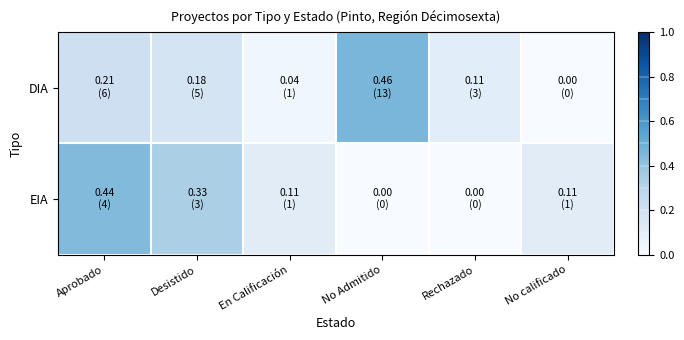

Reading left to right, transcribe all the data shown in this chart.

DIA: Aprobado=0.2	Desistido=0.2	En Calificación=0.0	No Admitido=0.5	Rechazado=0.1	No calificado=0.0
EIA: Aprobado=0.4	Desistido=0.3	En Calificación=0.1	No Admitido=0.0	Rechazado=0.0	No calificado=0.1